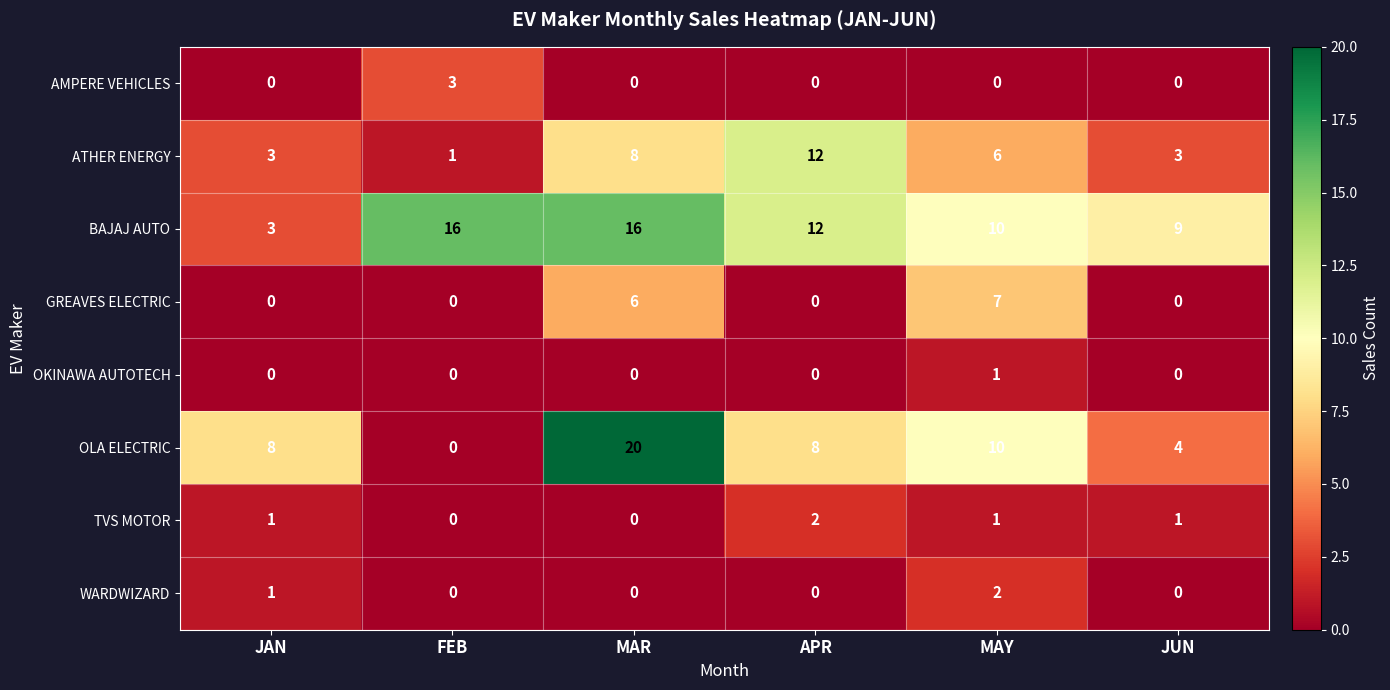

How many data points in OLA ELECTRIC are less than 8?

2